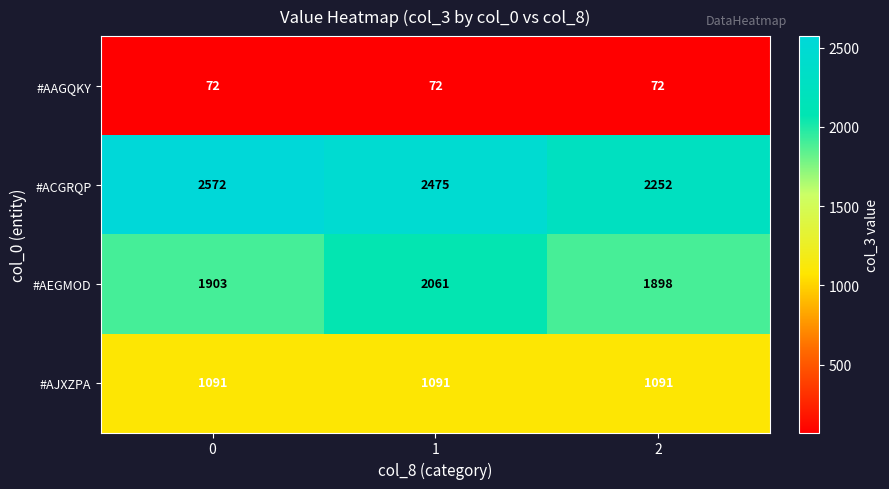

What is the average value of the #AJXZPA series?

1091